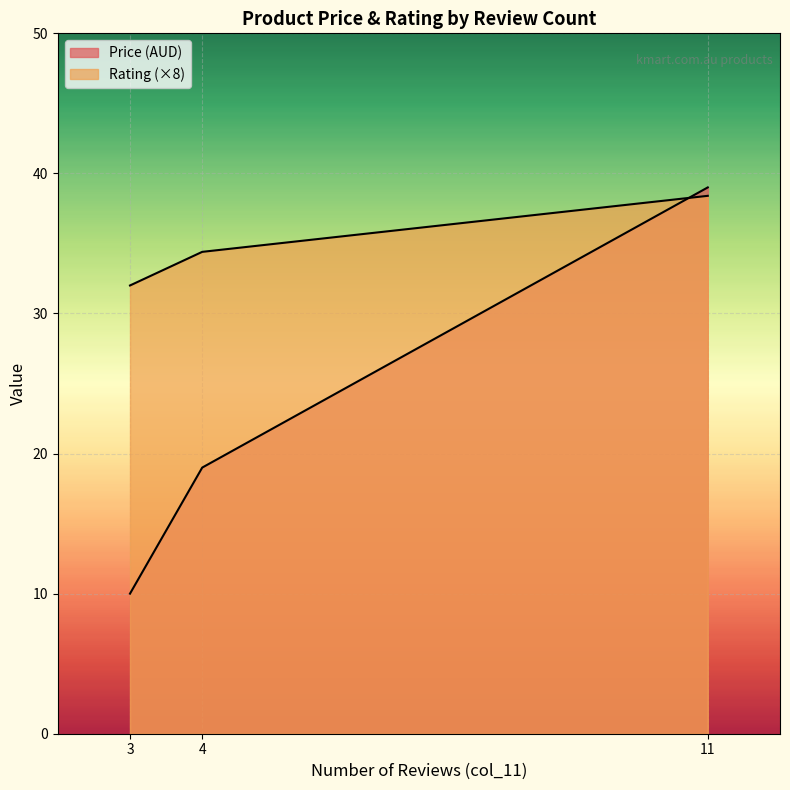

Which label corresponds to the largest value in the chart?

11